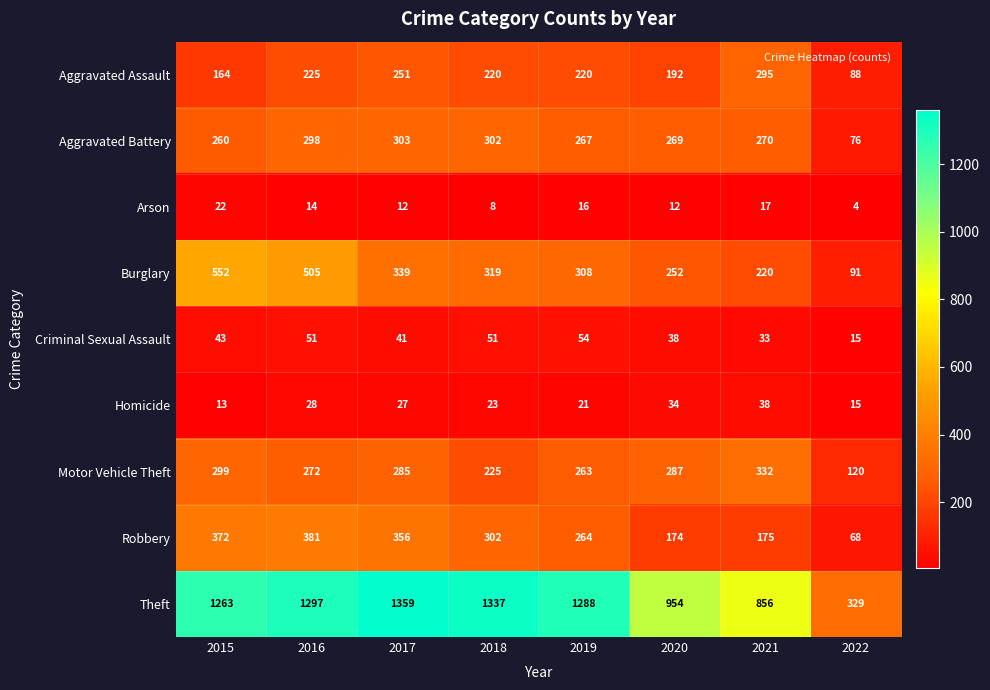

What is the difference between the maximum and minimum values in the Homicide series?

25